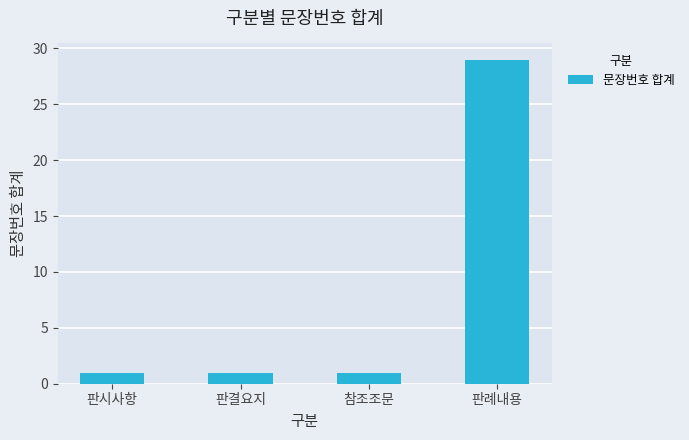

How many bars are there in total?

4